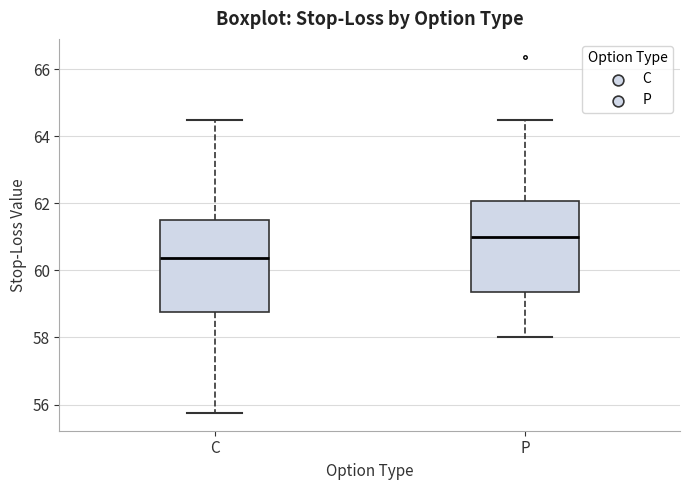

Where does the lower whisker of the box for P end on the y-axis? The values are not printed on the chart, so give them approximately, as read against the axis.

58.0